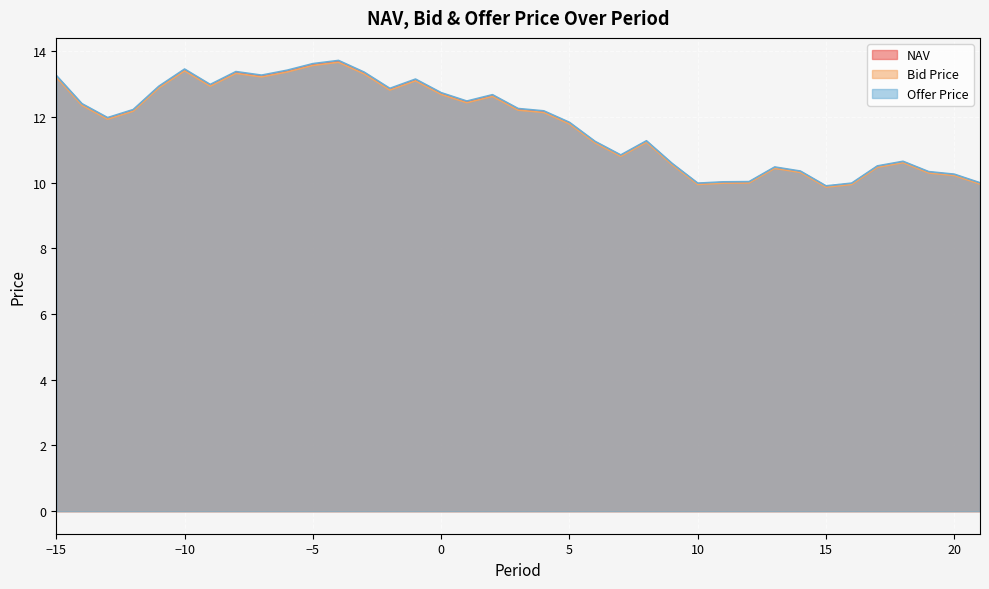

Does the chart display data point markers on the line(s)?

No